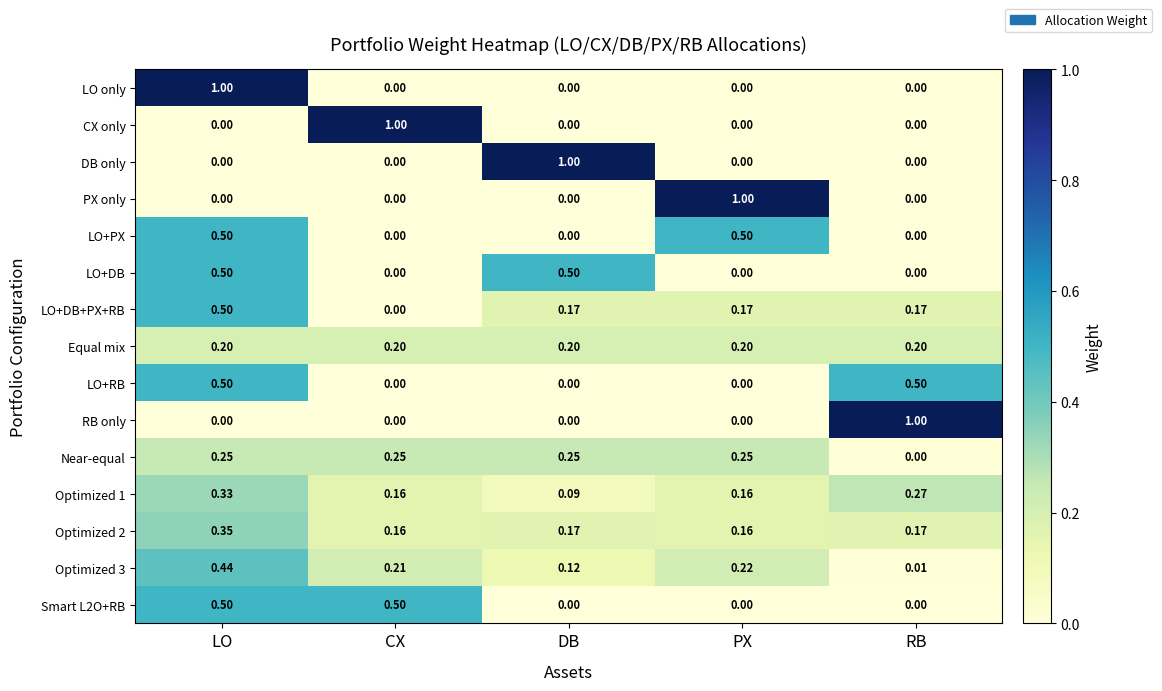

Which category has the highest value in the DB only series?

DB